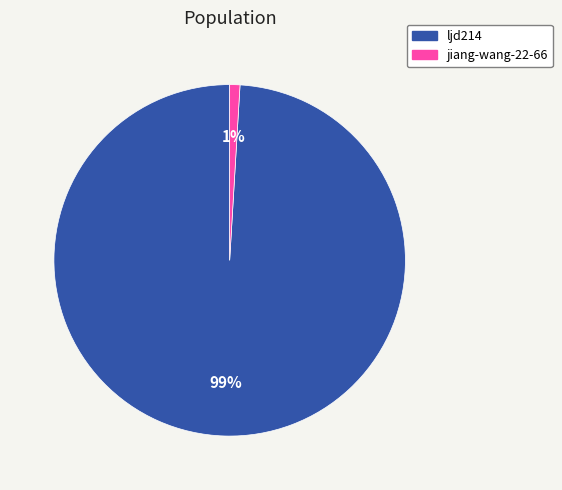

Is jiang-wang-22-66 the majority of the pie?

No